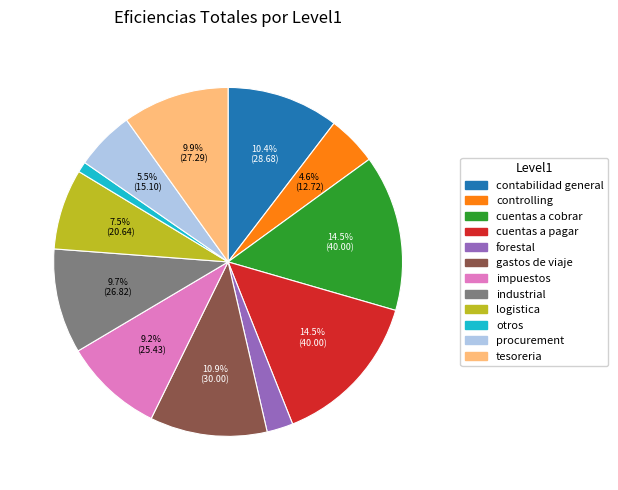

Does logistica account for over 50% of the chart?

No